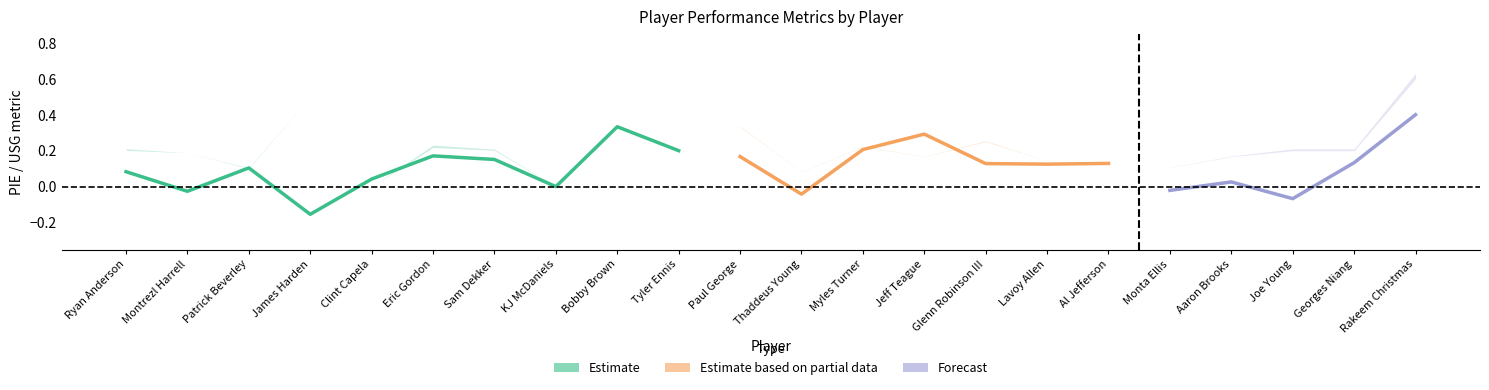

How many lines are shown in the chart?

3